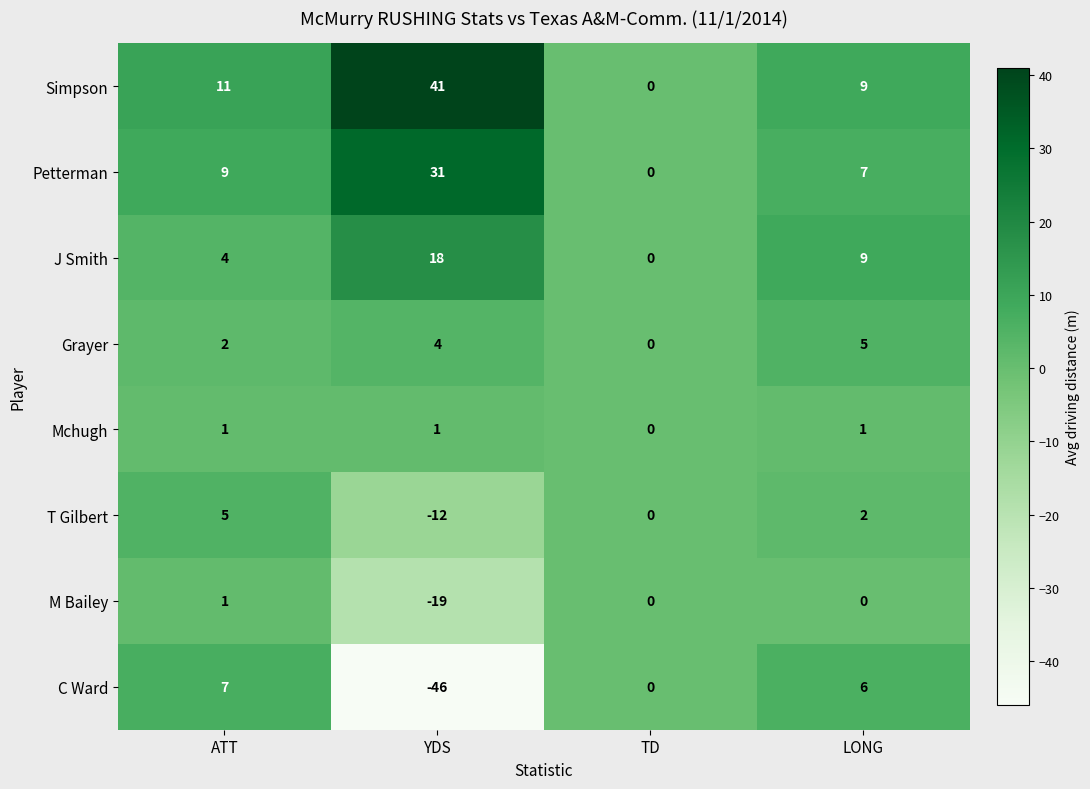

What is the spread (max minus min) of values at LONG?

9